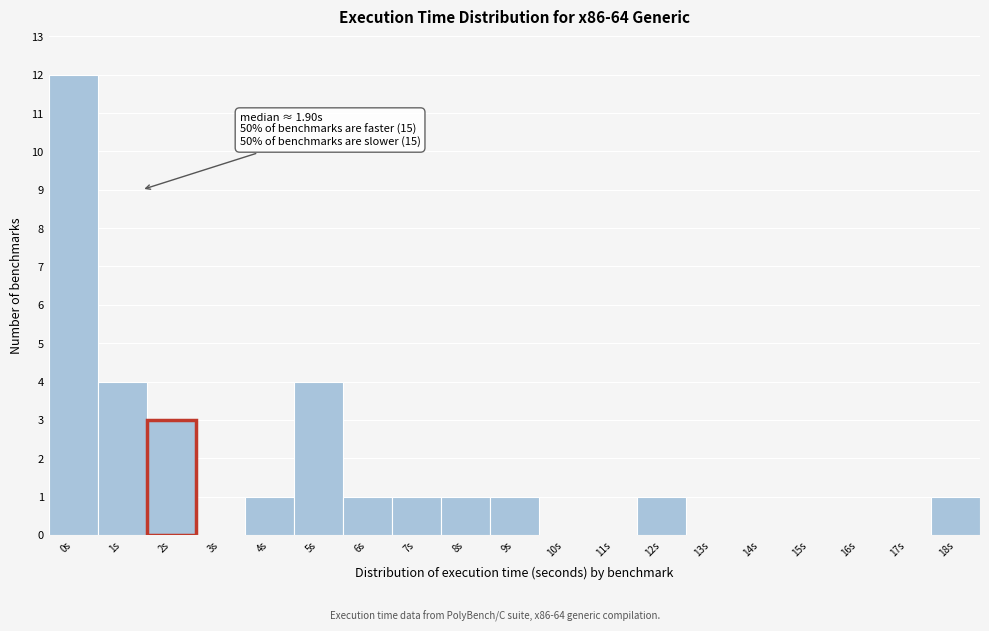

Reading right to left, what are all the values shown in this chart?

18s=1	17s=0	16s=0	15s=0	14s=0	13s=0	12s=1	11s=0	10s=0	9s=1	8s=1	7s=1	6s=1	5s=4	4s=1	3s=0	2s=3	1s=4	0s=12